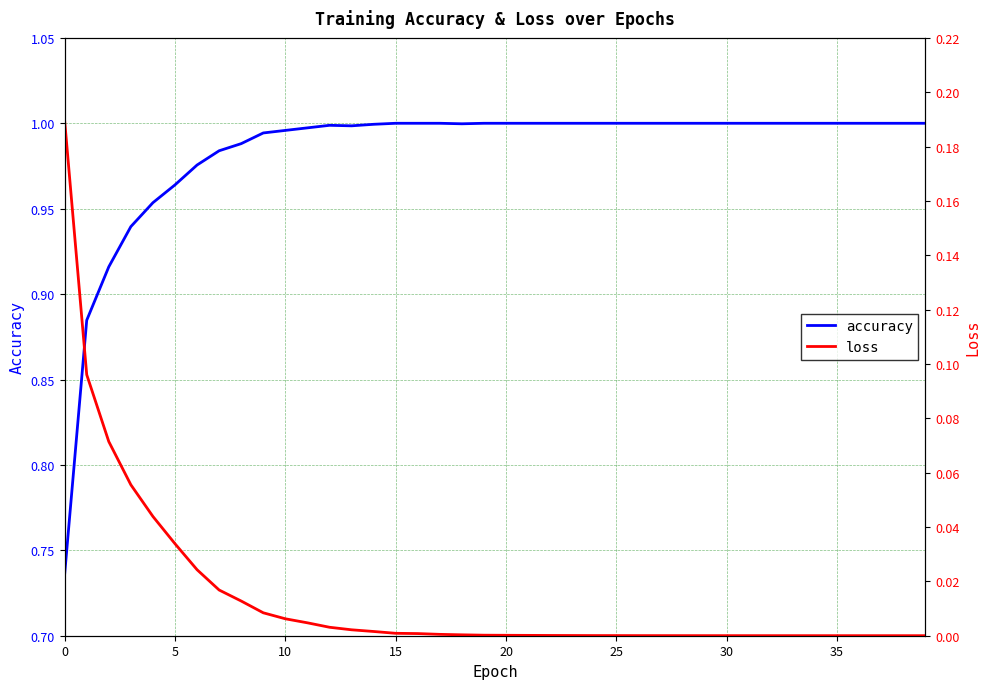

True or false: accuracy has more than 2 interior local peaks.

False